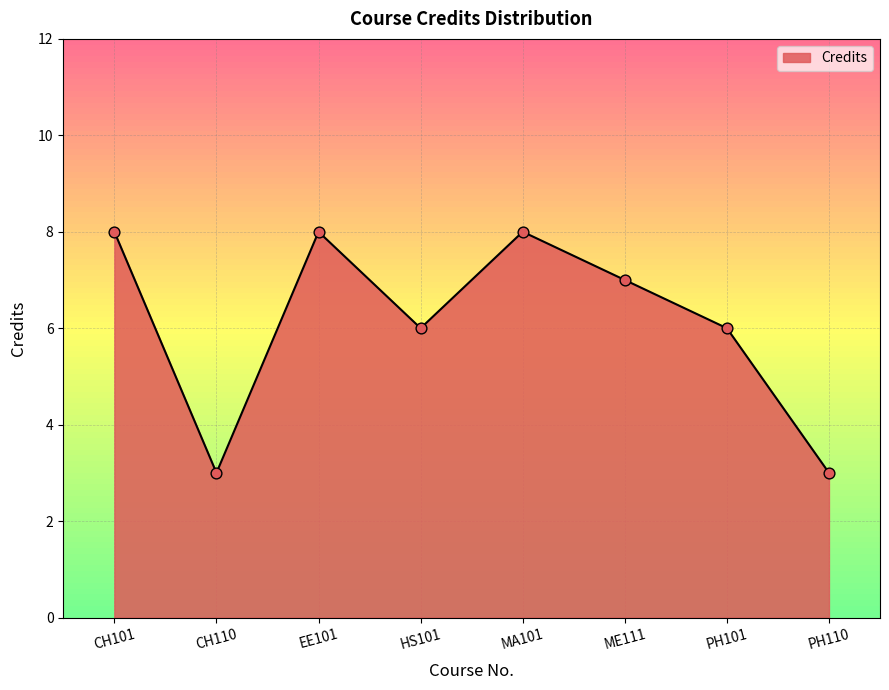

Approximately how many times larger is the value at PH101 compared to CH110?

2.0